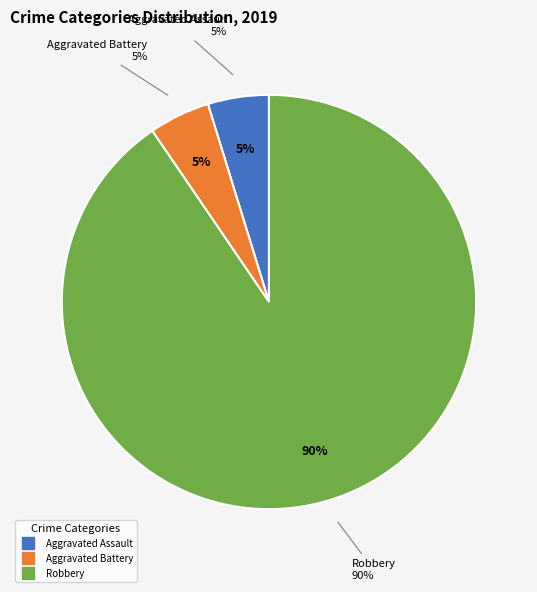

Is there a majority slice in this chart?

Yes